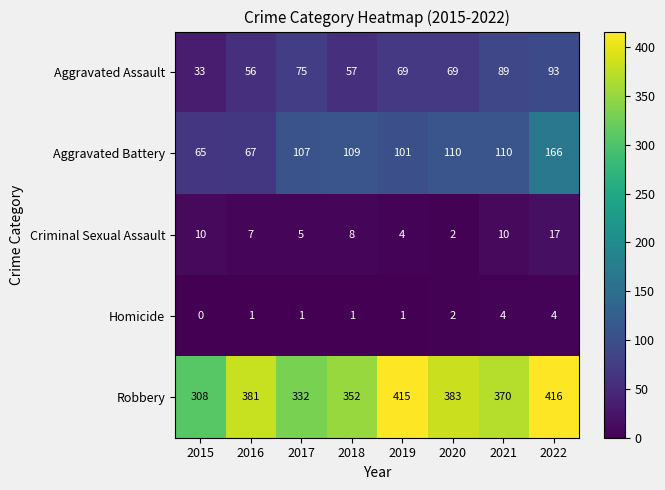

Where does the Criminal Sexual Assault series first go above 8?

2015